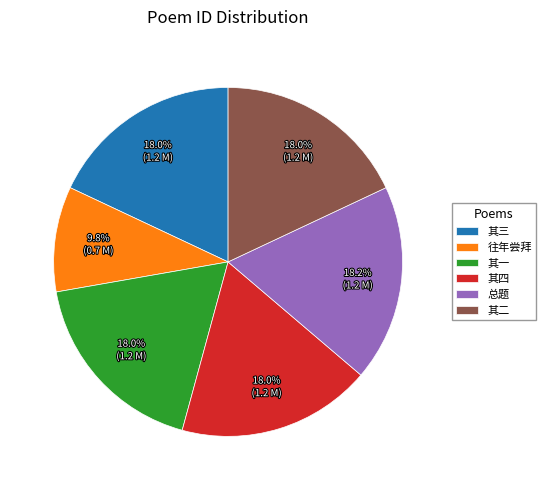

Which category has the smallest portion of the pie?

往年尝拜